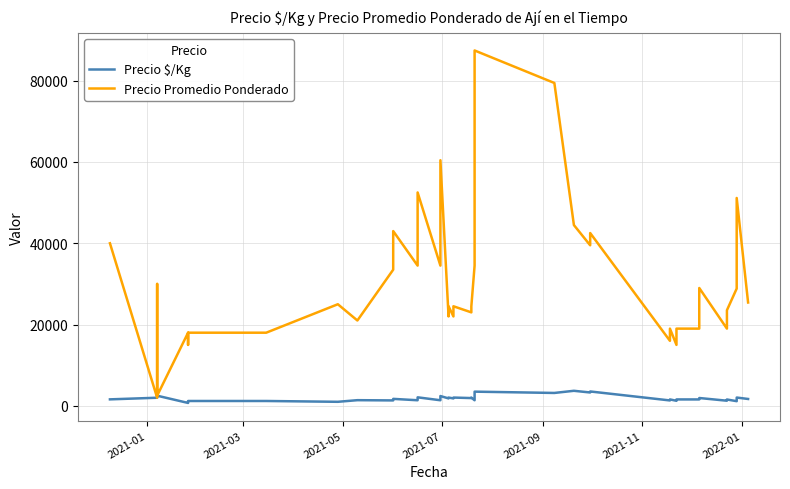

In Precio Promedio Ponderado, how many points are higher than both neighbors (excluding endpoints)?

12